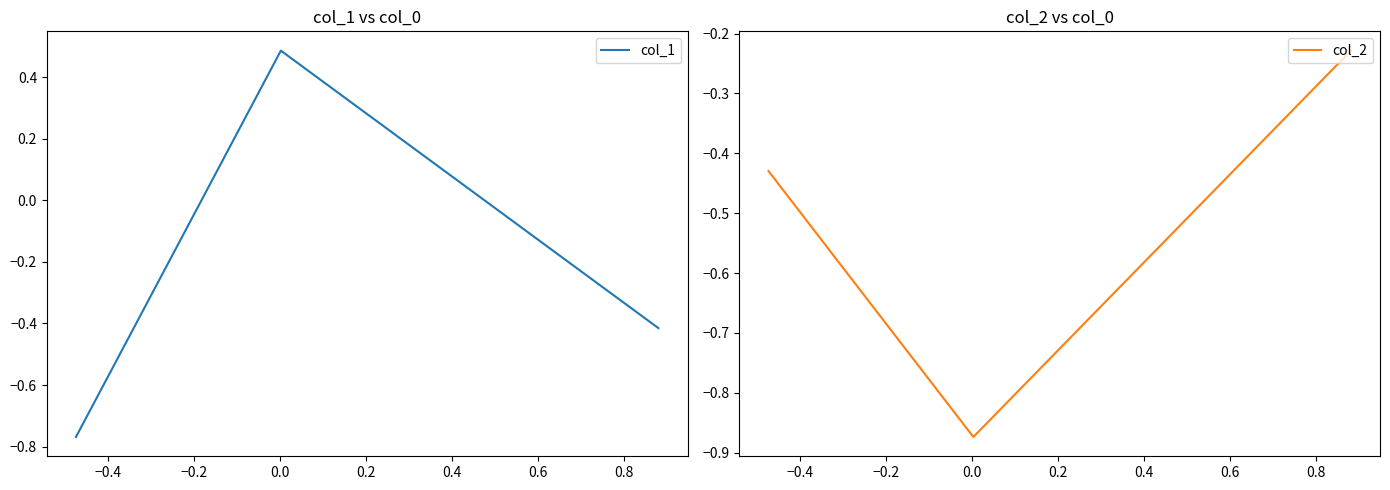

What is the lowest value of the col_1 series?

-0.8